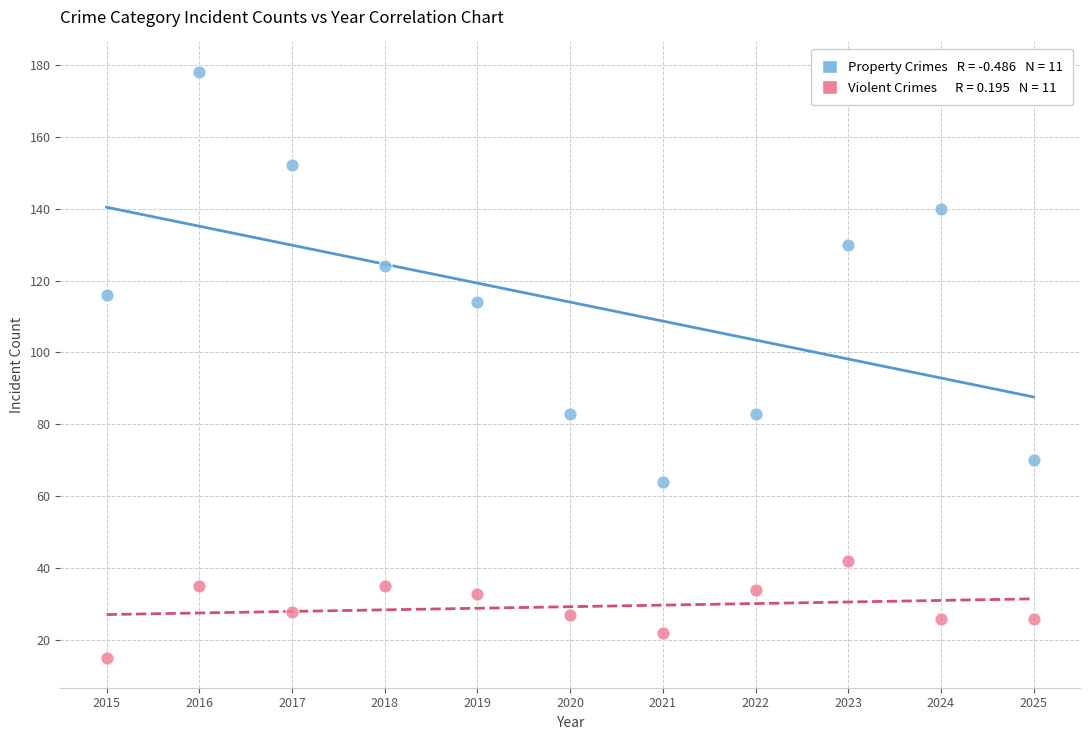

Across all data points, what is the range of X values (max minus min)?

10